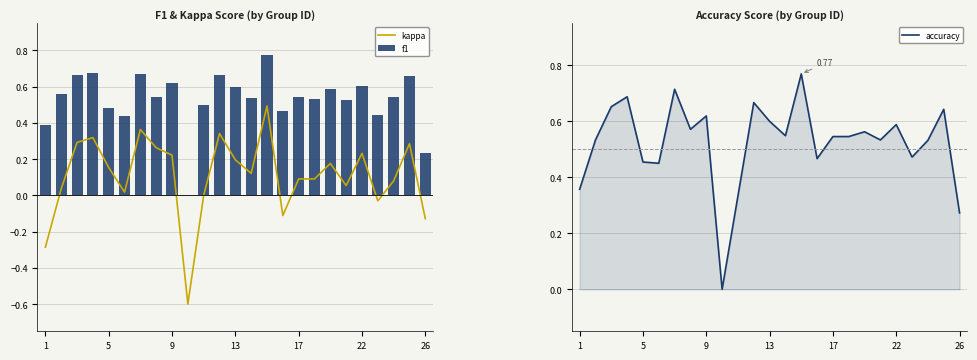

What is the value of the kappa bar at the 5th from the left?

0.2